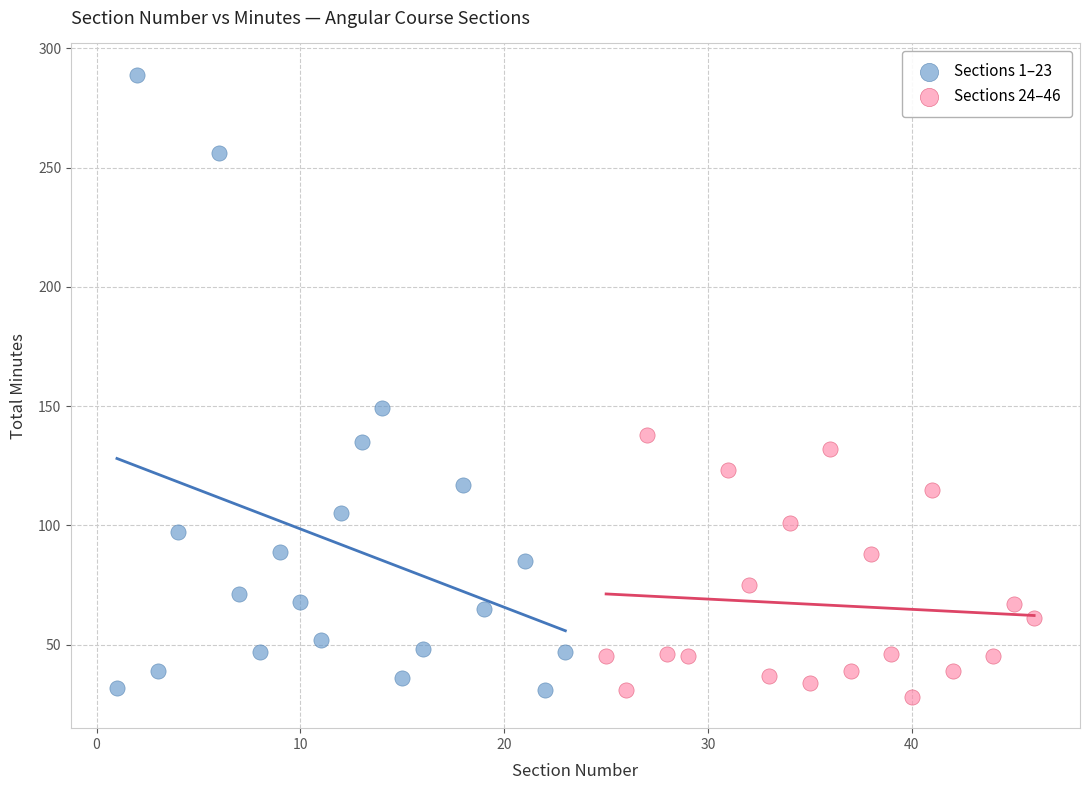

What are all the series names shown in the legend?

Sections 1–23, Sections 24–46